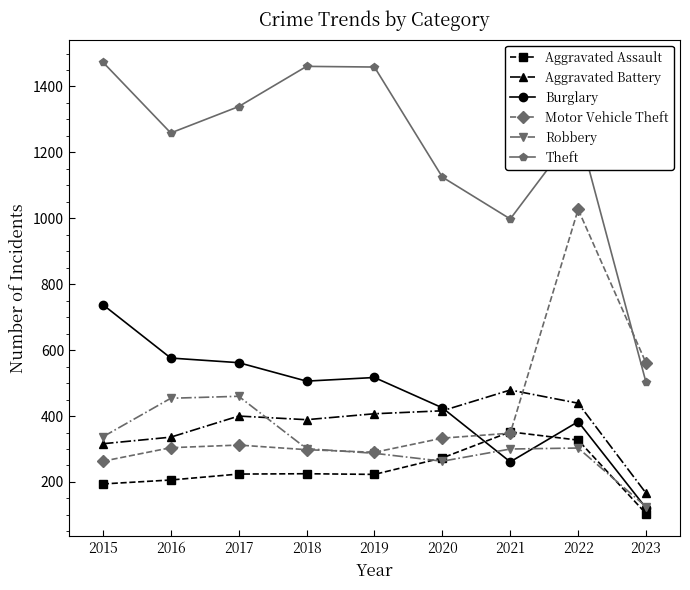

What is the difference between the highest and lowest values at 2021?

737